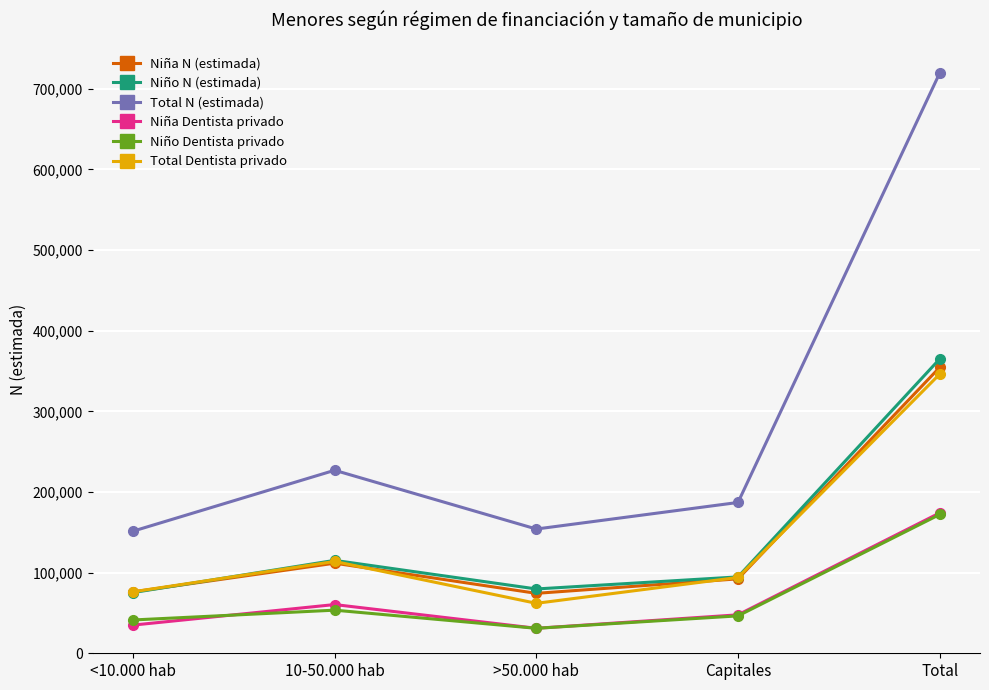

True or false: Total N (estimada) and Niña N (estimada) cross at least once.

False